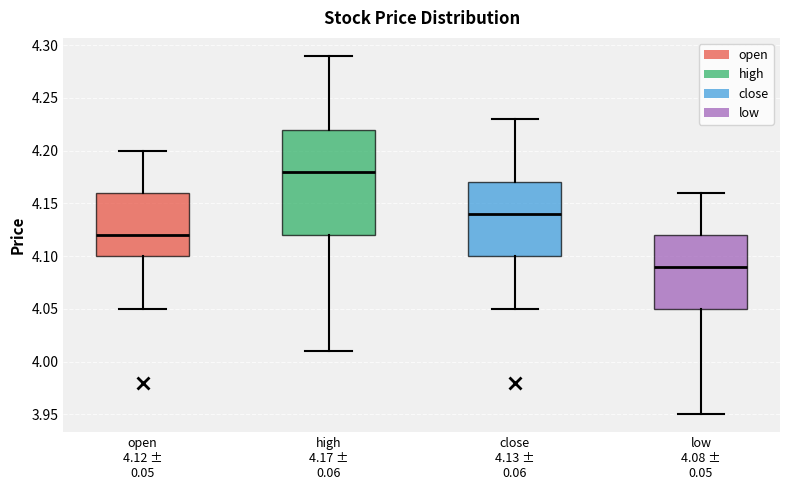

Where is the lower edge of the box for low 4.08 ± 0.05 on the y-axis? The values are not printed on the chart, so give them approximately, as read against the axis.

4.05